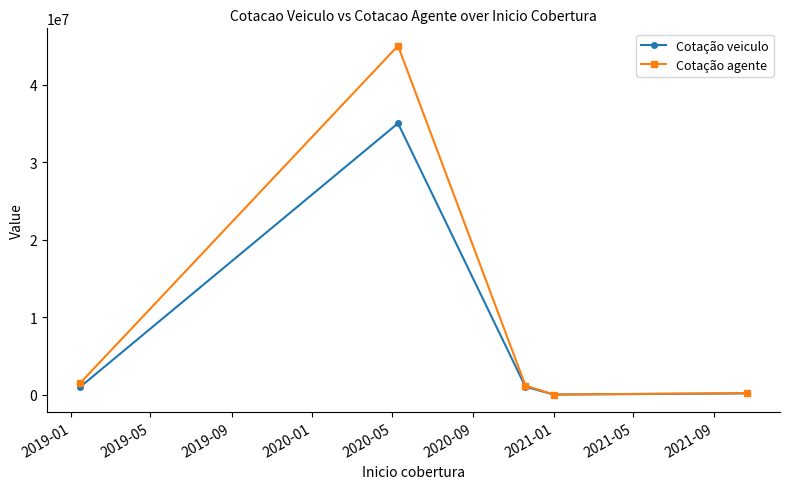

Rank the series by their average value, from lowest to highest.

Cotação veiculo, Cotação agente